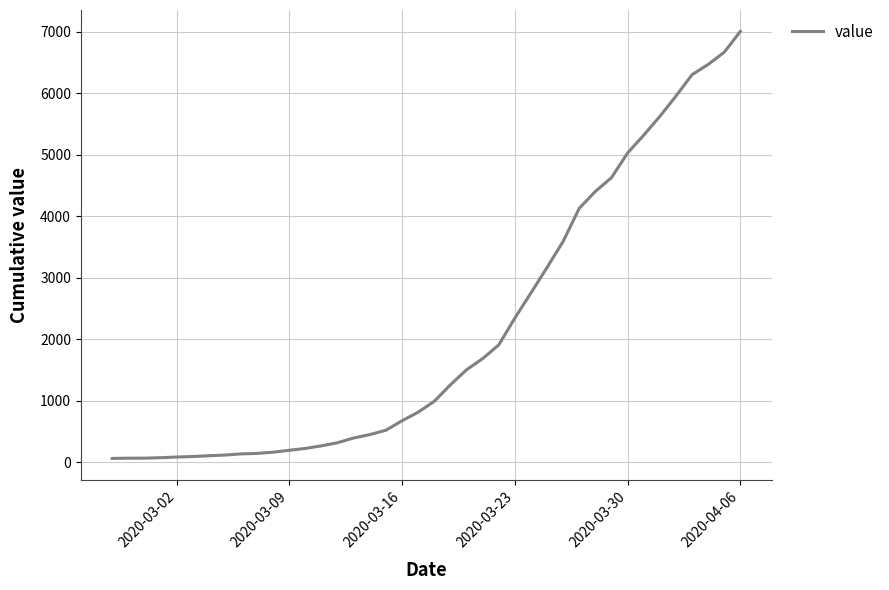

Does the chart have visible grid lines?

Yes